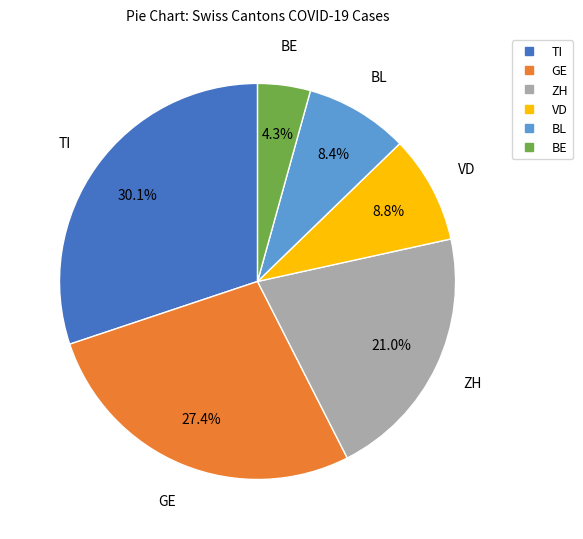

Does any single category account for the majority?

No